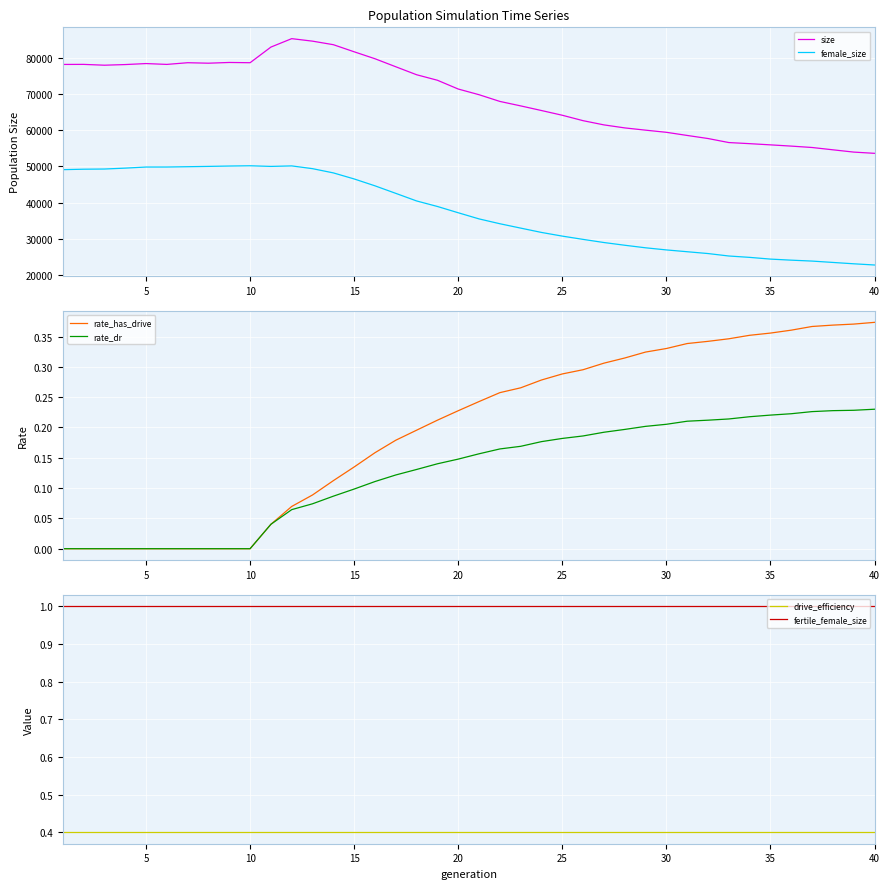

True or false: size and female_size cross at least once.

False